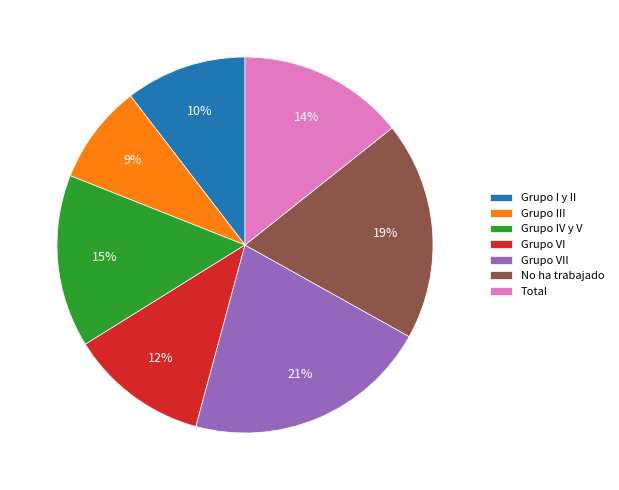

To the nearest percent, what is the combined percentage of No ha trabajado and Grupo VII?

40%